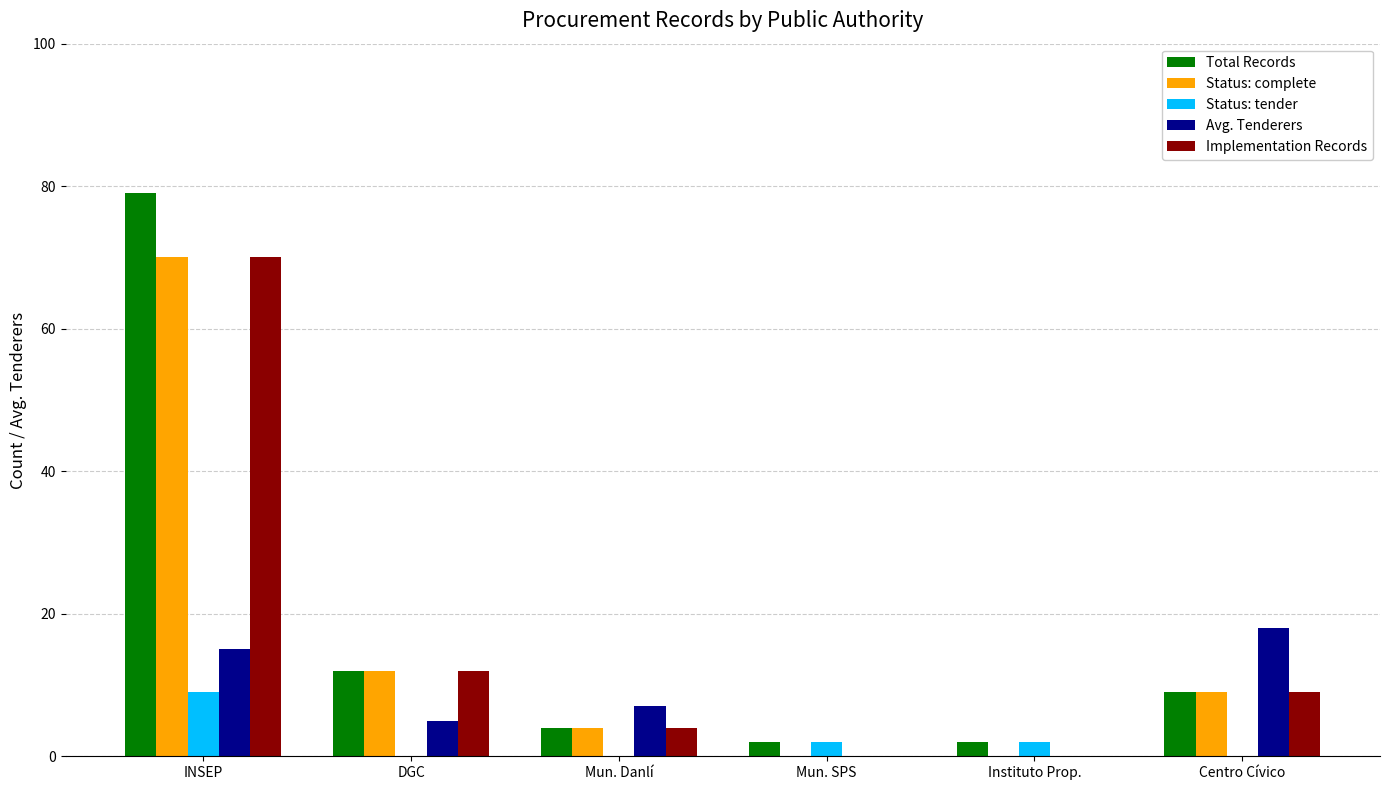

How many groups of bars are there?

6